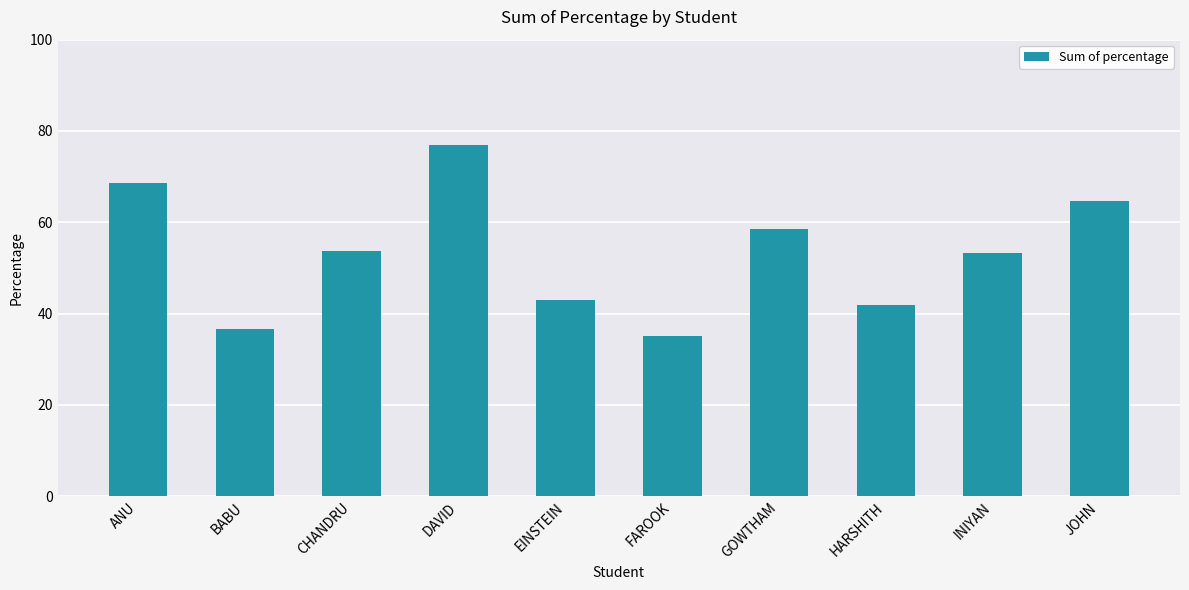

What is the difference between the maximum and minimum values?

42.0